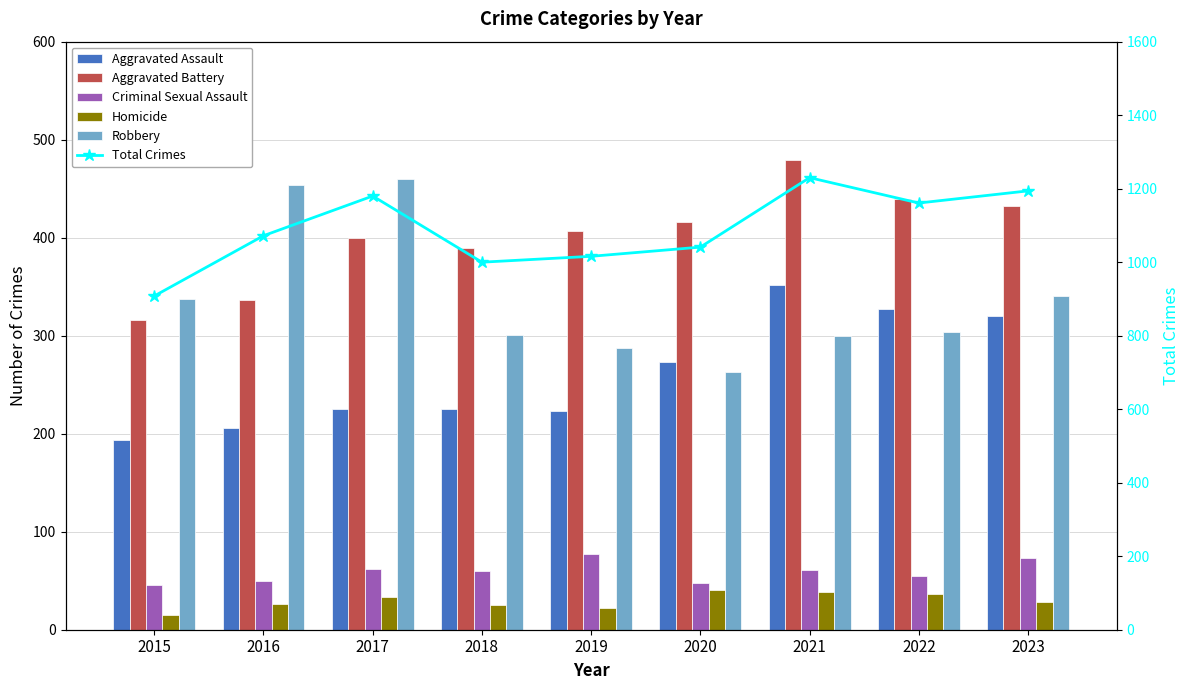

At which label does Robbery first exceed 304?

2015